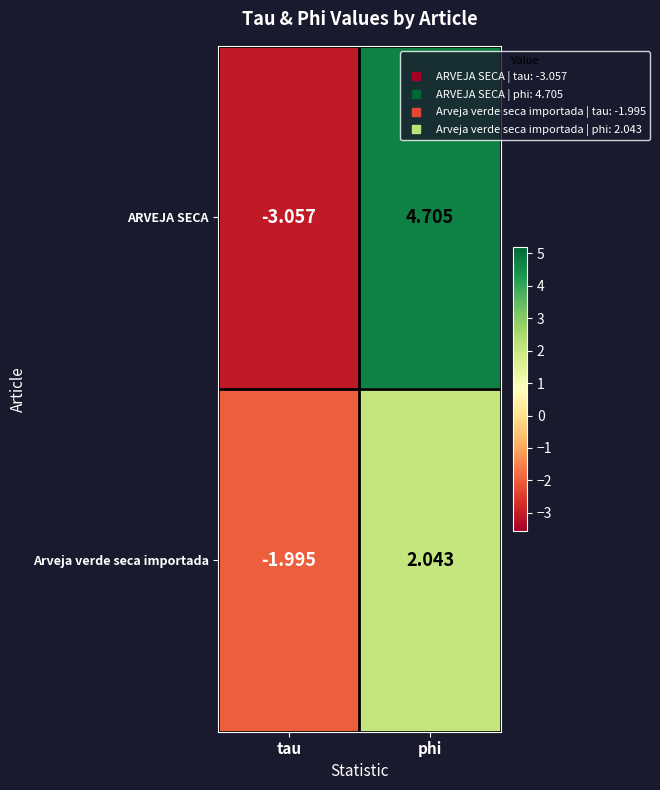

List the series in order of their overall mean, lowest first.

Arveja verde seca importada, ARVEJA SECA